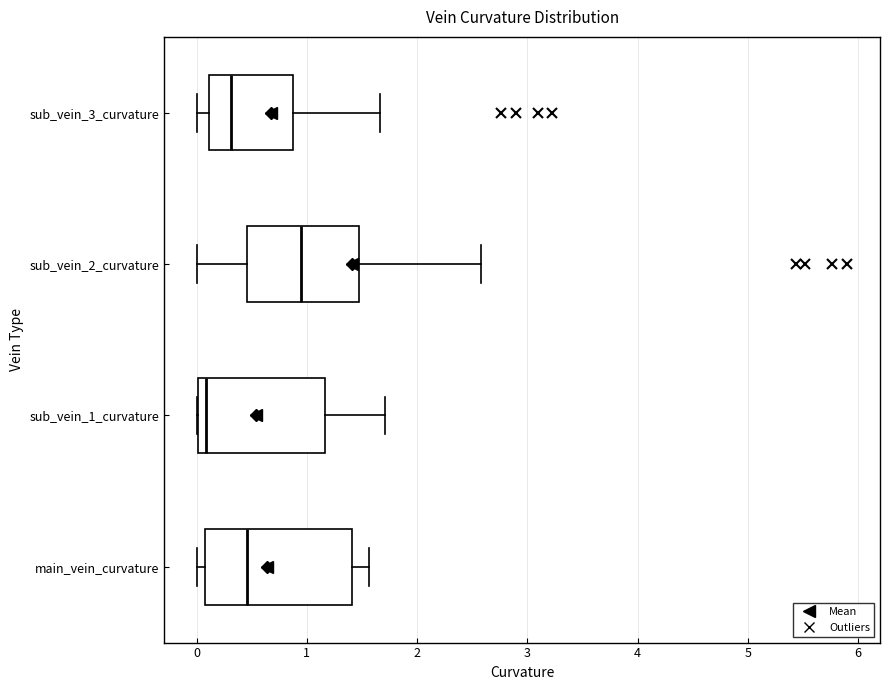

Which box has the furthest to the right median line?

sub_vein_2_curvature